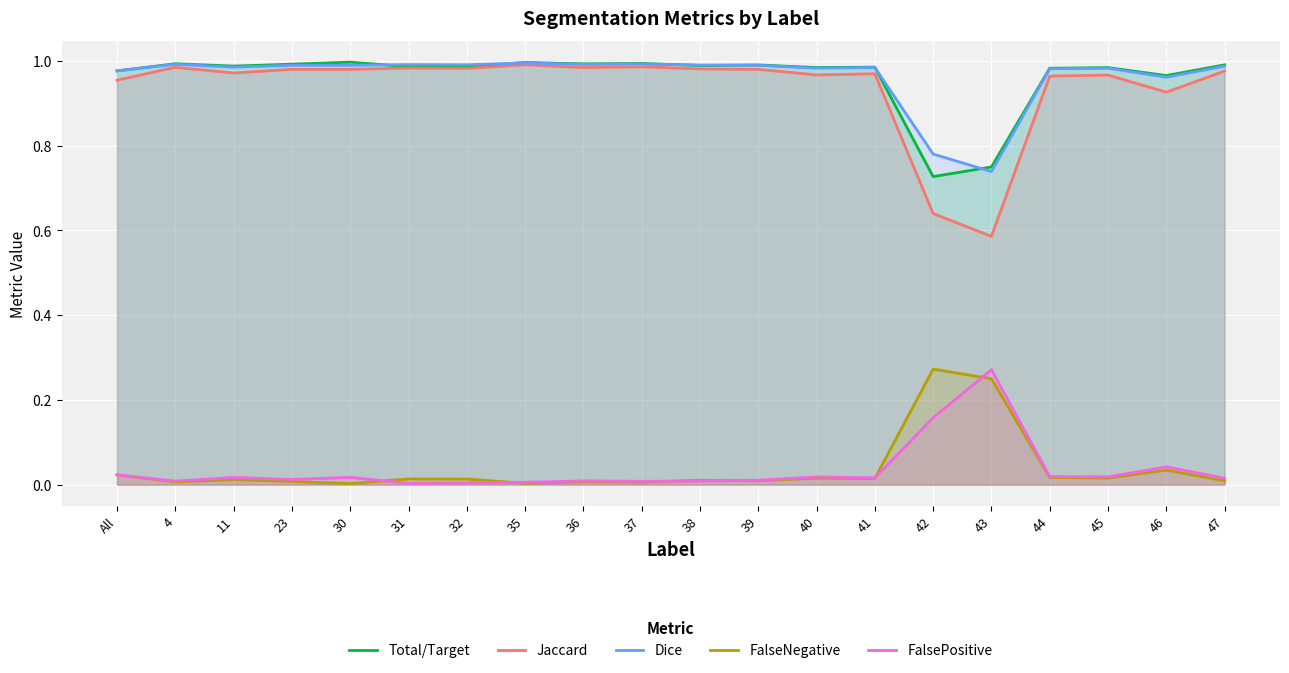

Between 39 and 47, which is larger?

47